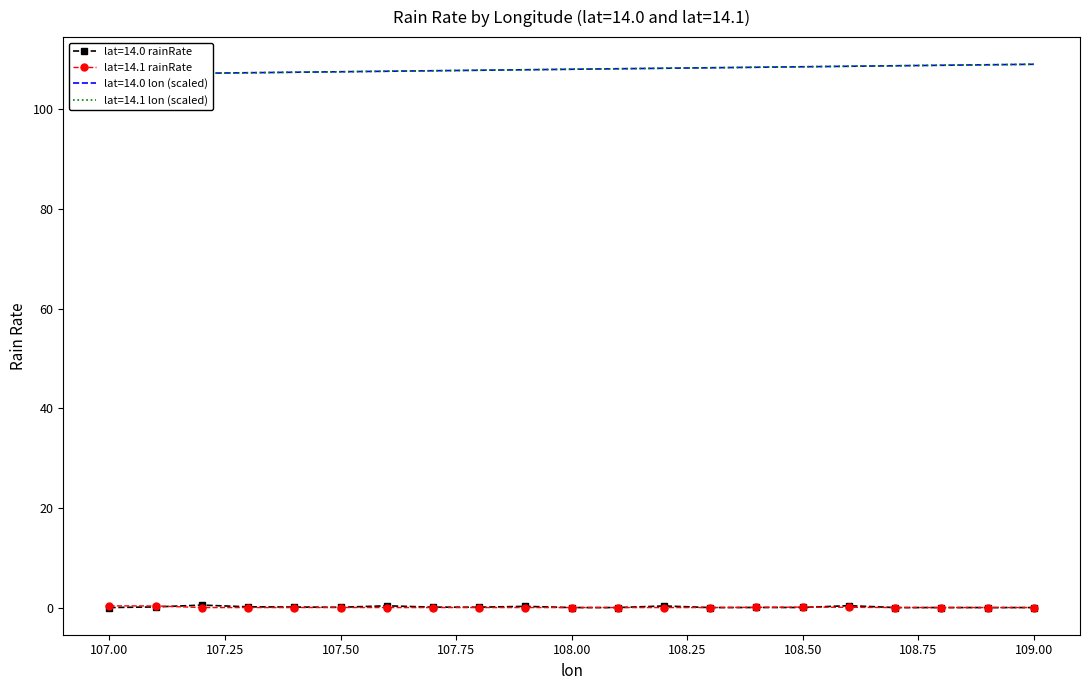

At 108.3, list the series in order from smallest to largest.

lat=14.0 rainRate, lat=14.1 rainRate, lat=14.0 lon, lat=14.1 lon